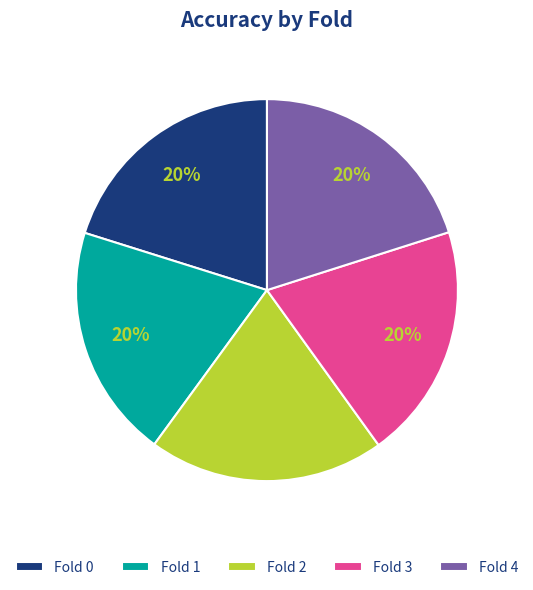

Count the number of slices in the pie.

5